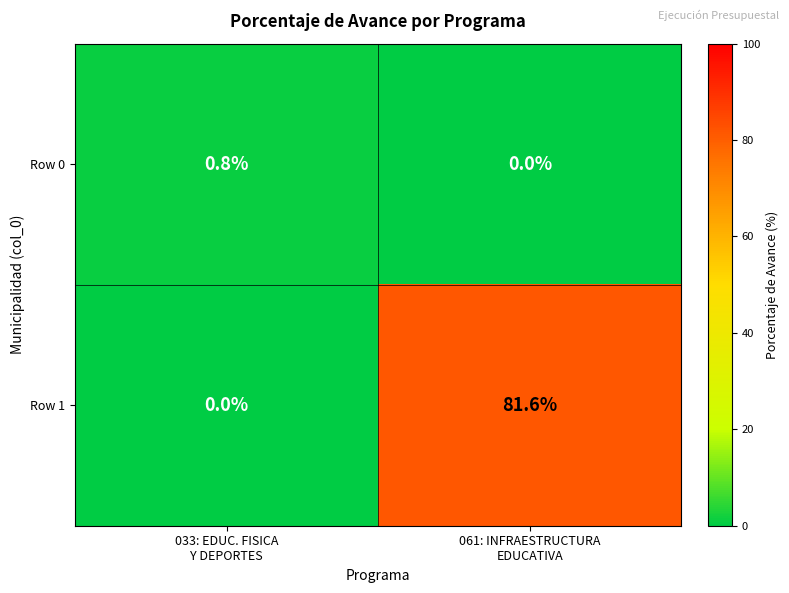

What is the difference between the maximum and minimum values in the Row 0 series?

0.8